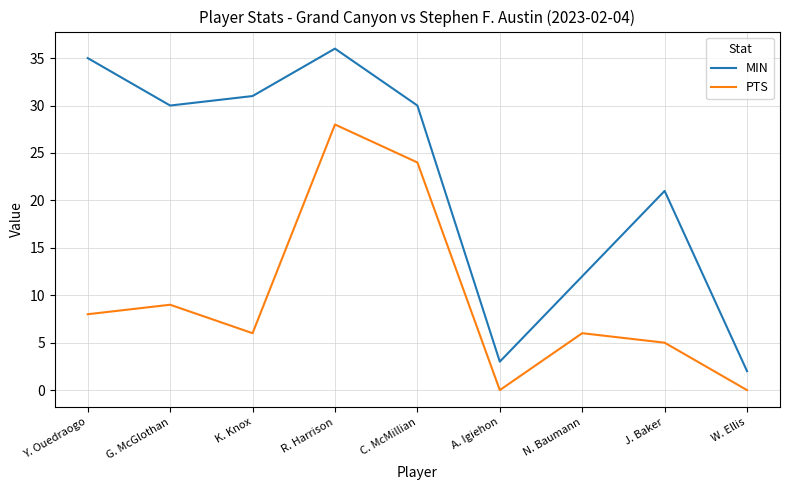

In MIN, how many points are higher than both neighbors (excluding endpoints)?

2